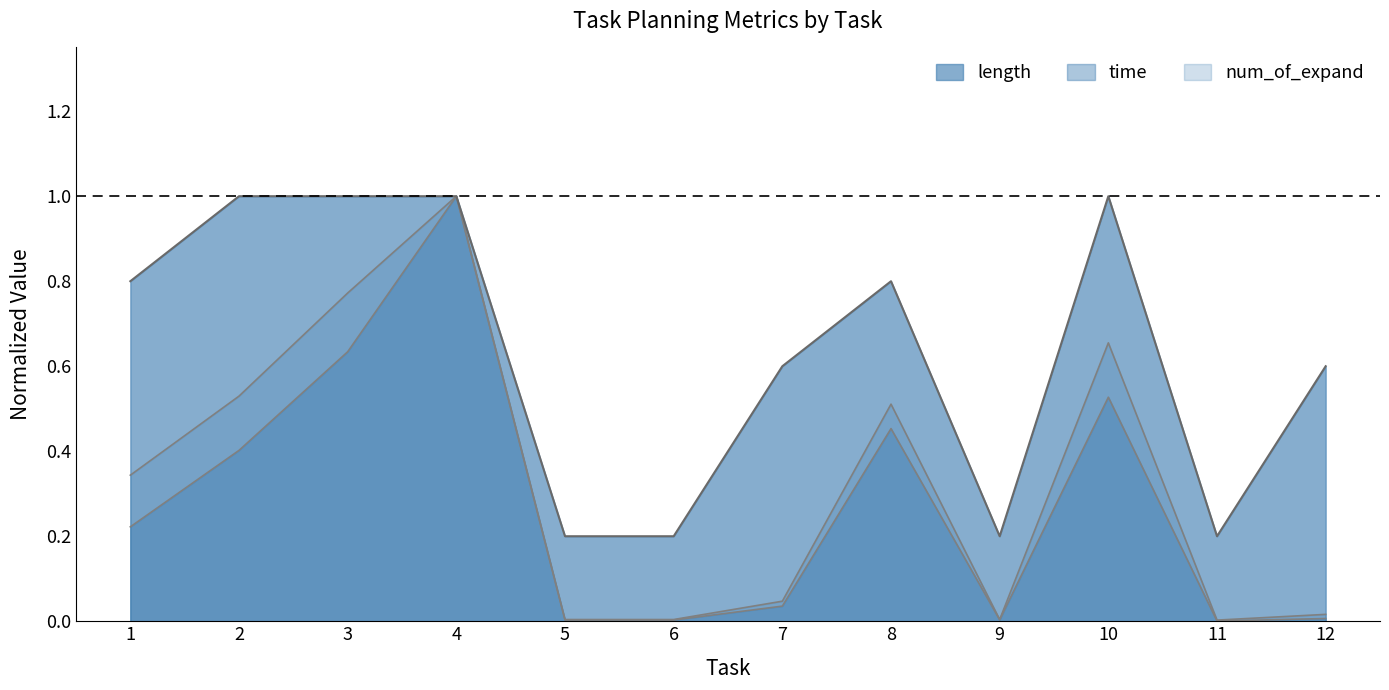

Which series has the largest total across all categories?

length